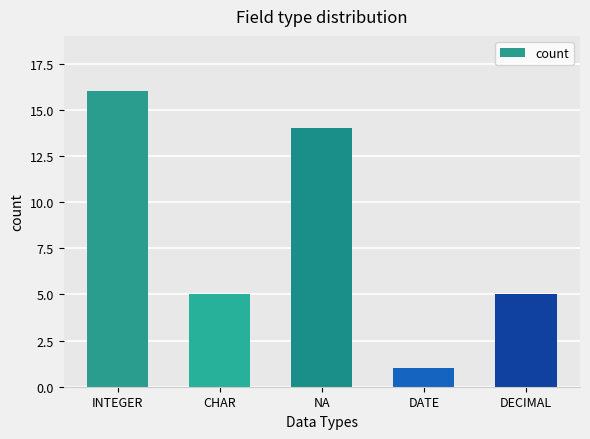

True or false: the data shows 16 at INTEGER.

True